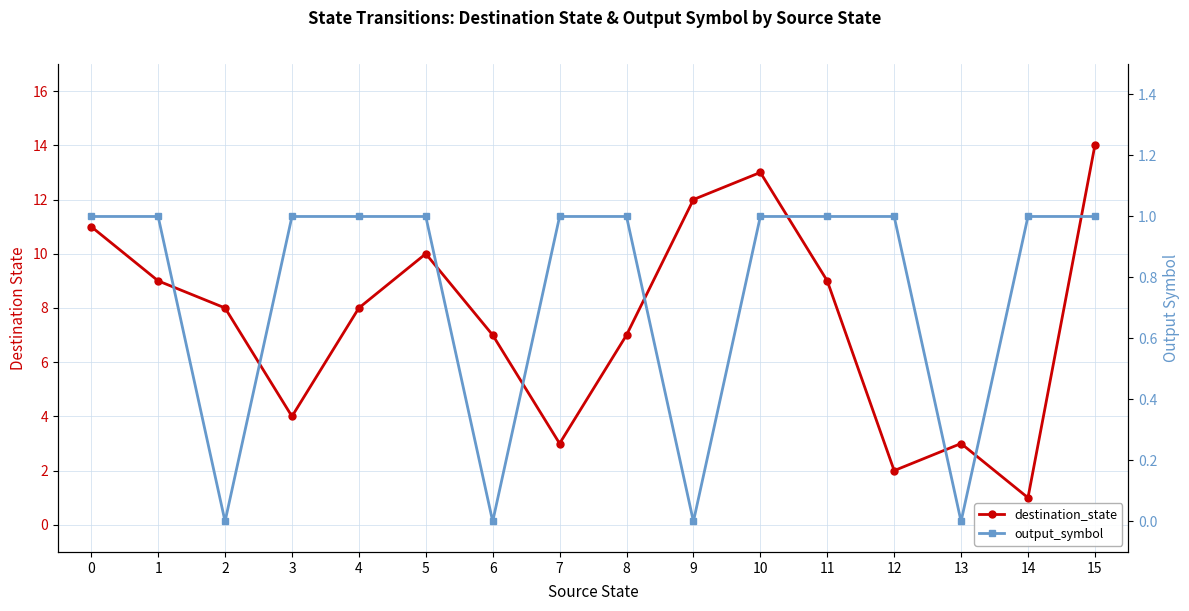

Reading left to right, extract all data points from this chart.

destination_state: 0=11	1=9	2=8	3=4	4=8	5=10	6=7	7=3	8=7	9=12	10=13	11=9	12=2	13=3	14=1	15=14
output_symbol: 0=1	1=1	2=0	3=1	4=1	5=1	6=0	7=1	8=1	9=0	10=1	11=1	12=1	13=0	14=1	15=1